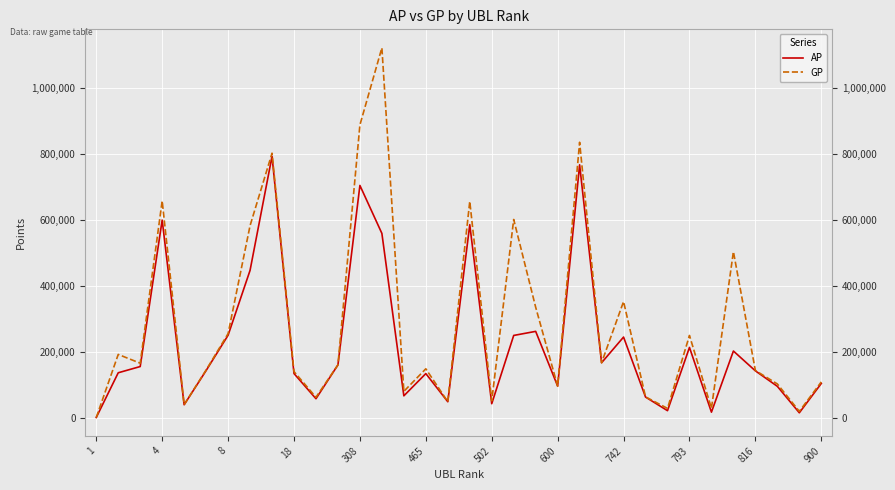

What is the maximum value shown in the chart?

1121033